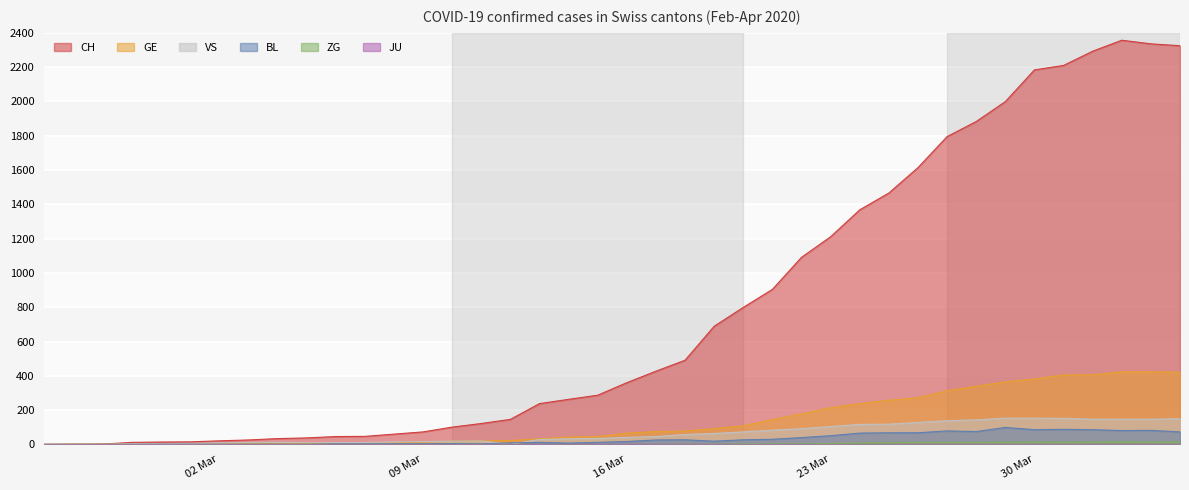

What is the average value of the BL series?

31